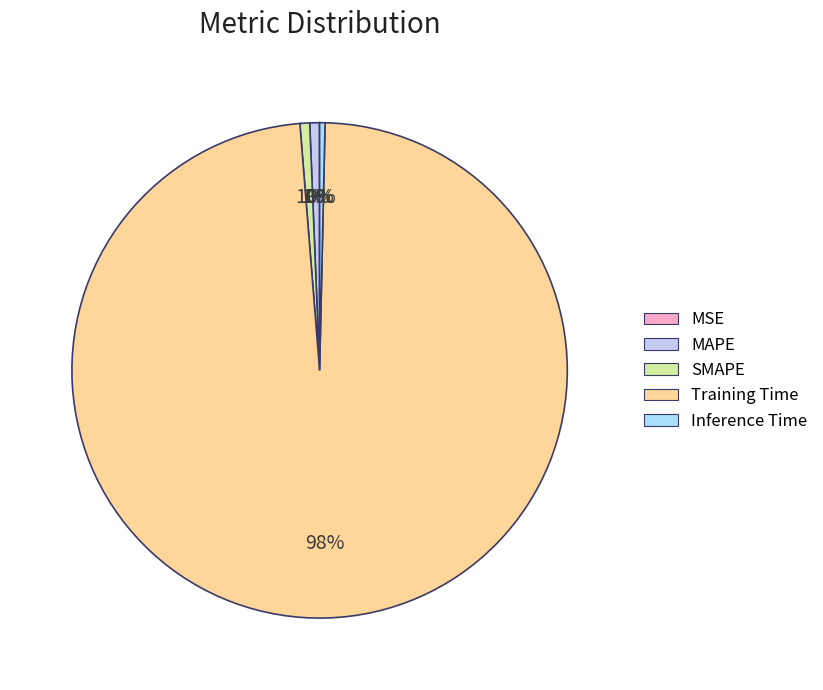

To the nearest percent, what percentage of the pie is MAPE?

1%